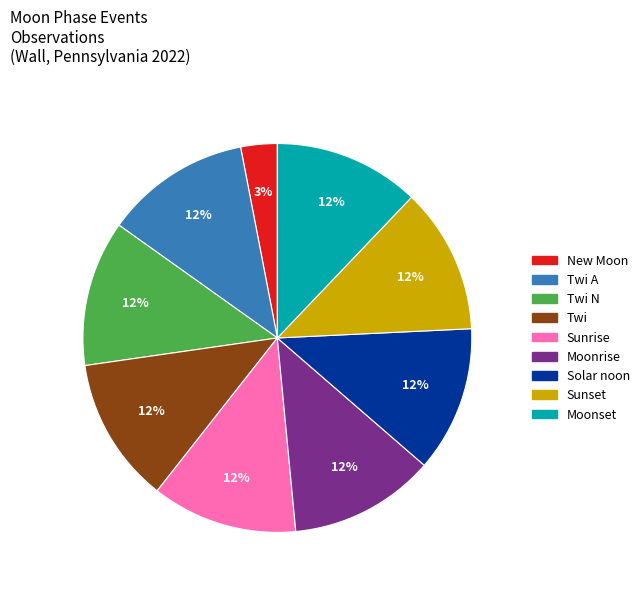

Is there a majority slice in this chart?

No